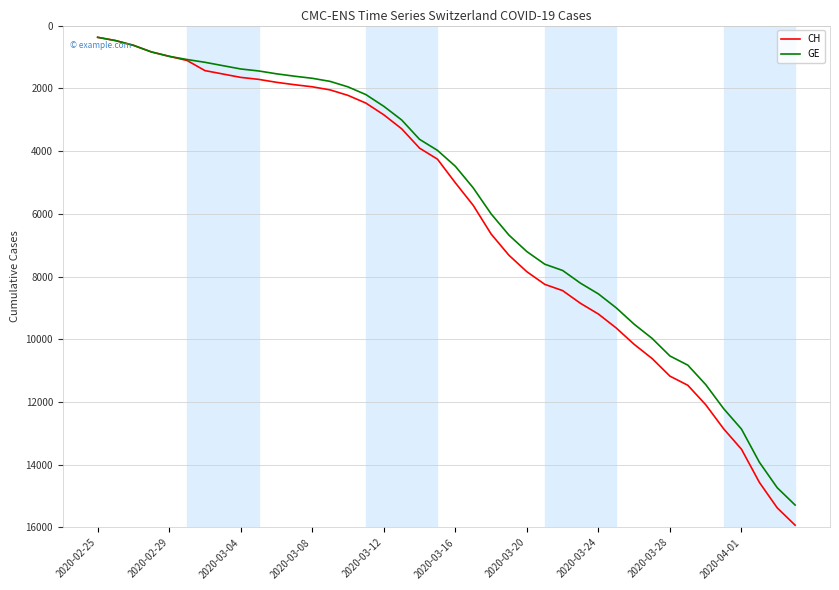

Does the chart have visible grid lines?

Yes